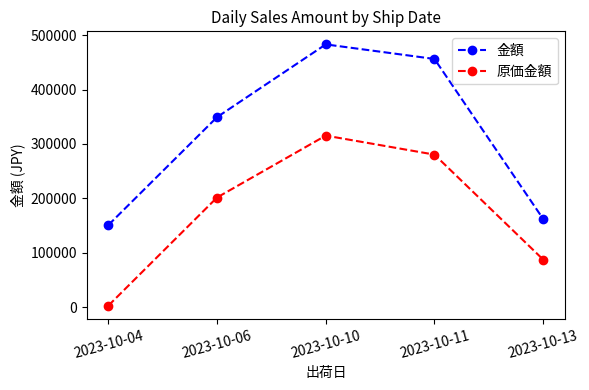

Which series has the widest spread of values?

金額